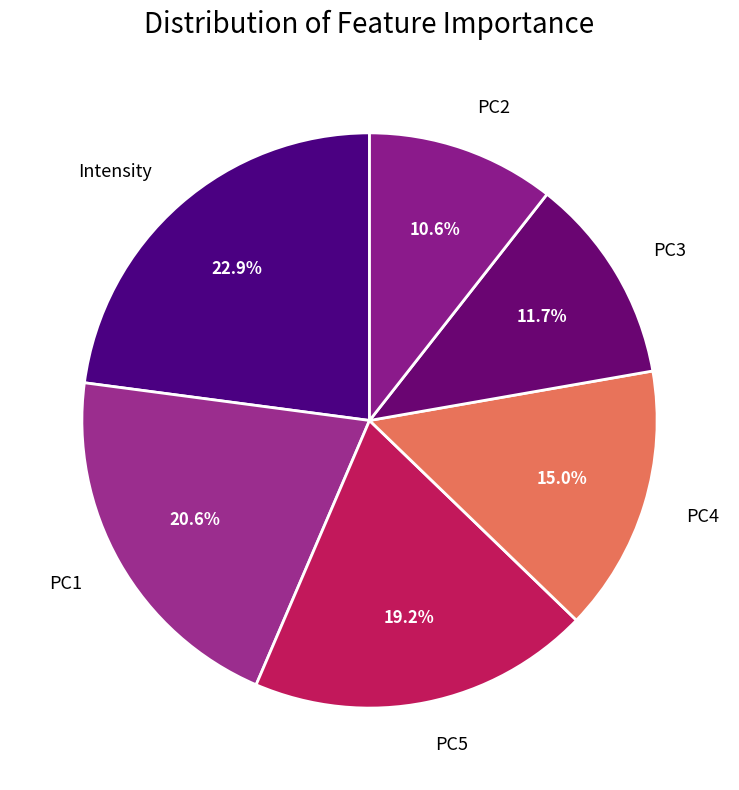

Does PC5 represent more than half of the total?

No